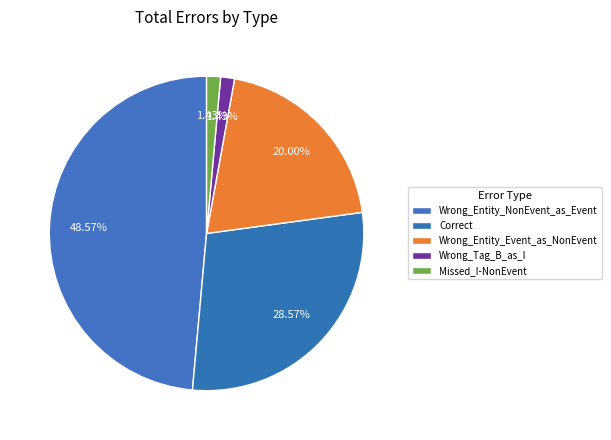

What is the largest slice in the pie chart?

Wrong_Entity_NonEvent_as_Event